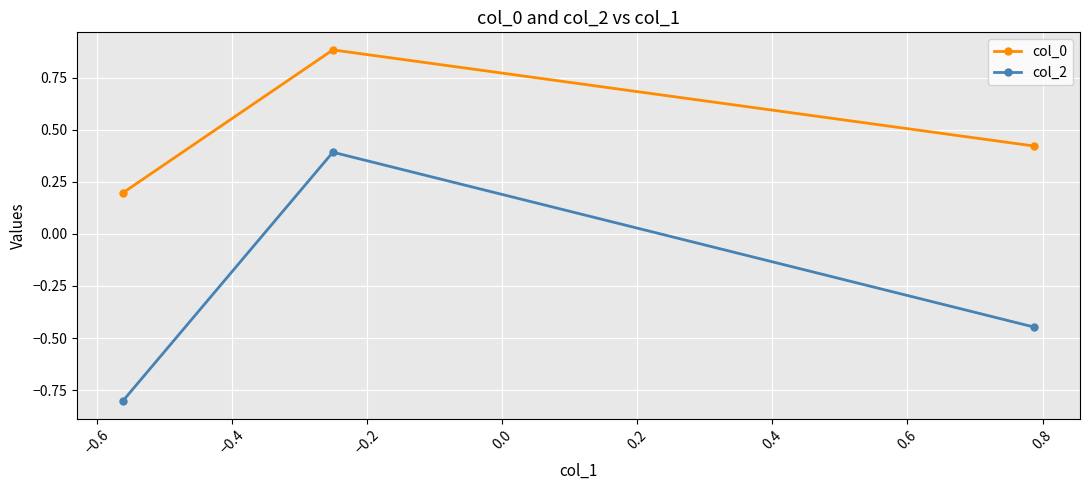

How many values in col_2 are below zero?

2